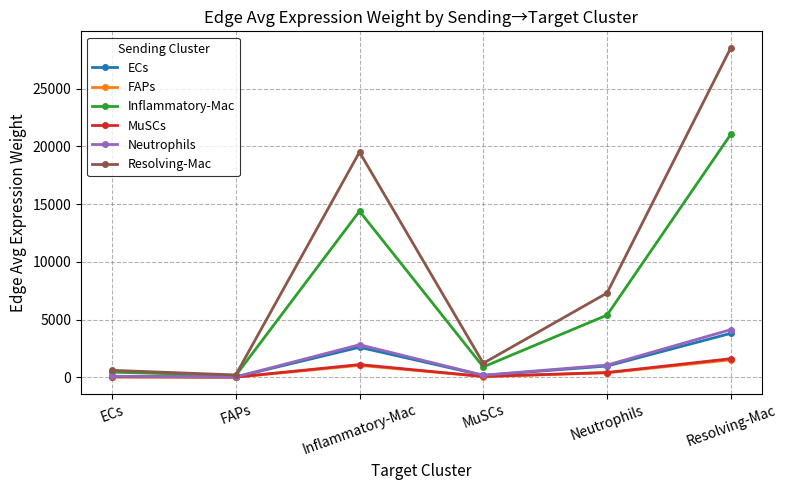

True or false: Neutrophils has more than 0 points higher than both neighbors.

True